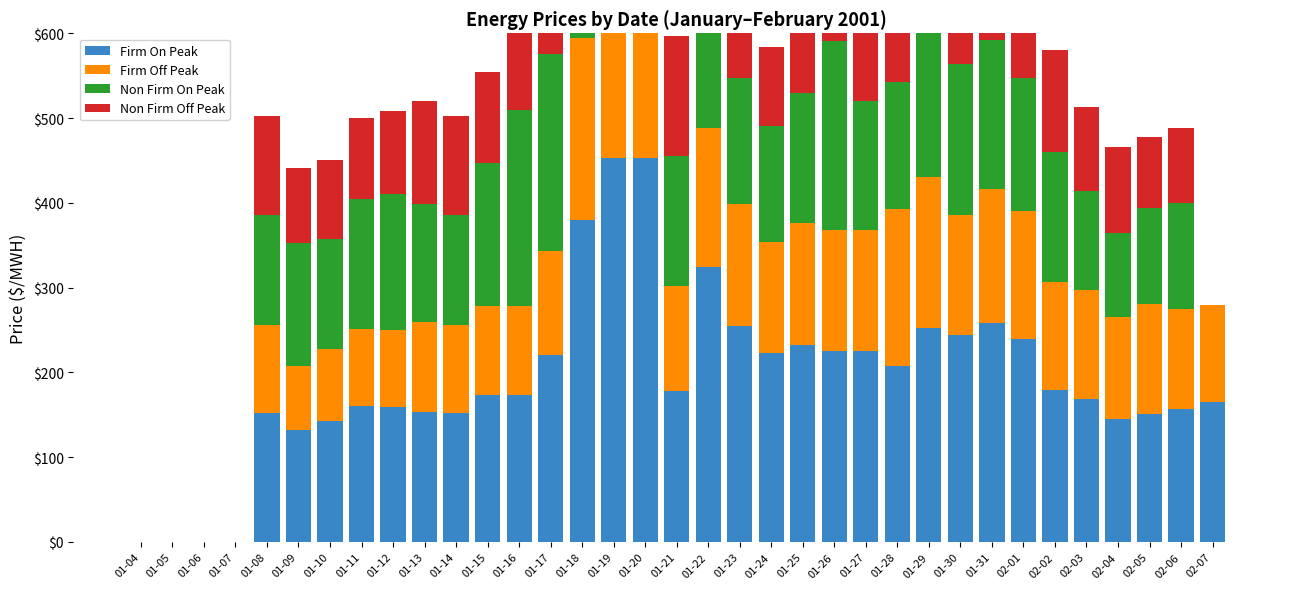

Count the number of data series in this chart.

4